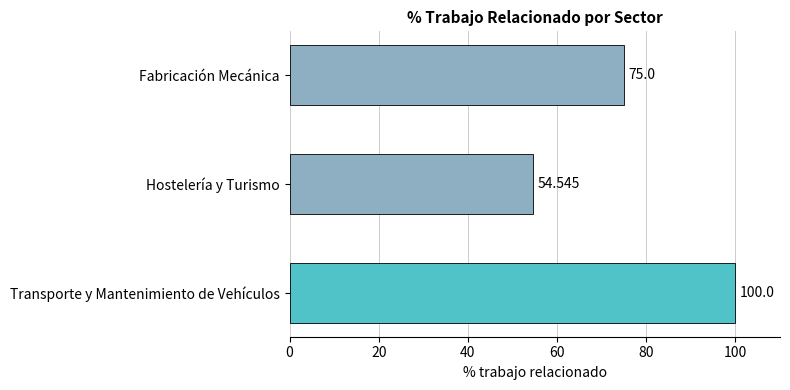

Are the bars grouped side by side (vs. stacked)?

No